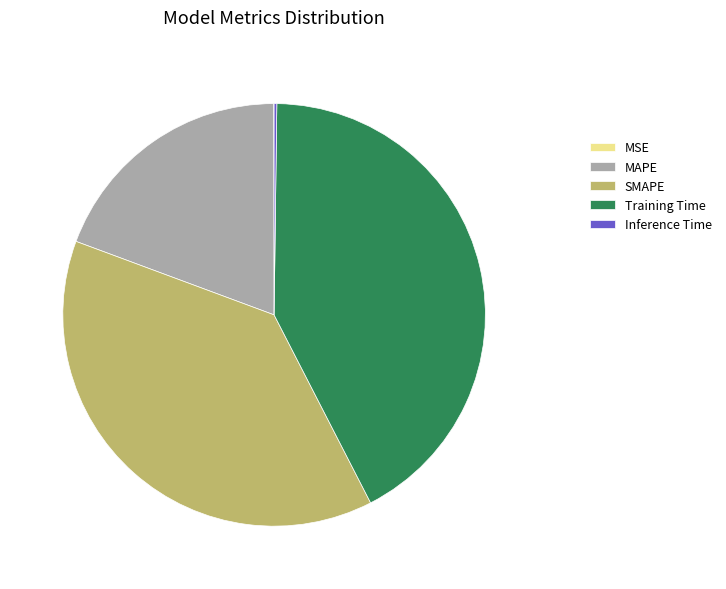

Is it true that SMAPE is 30% of the pie?

False